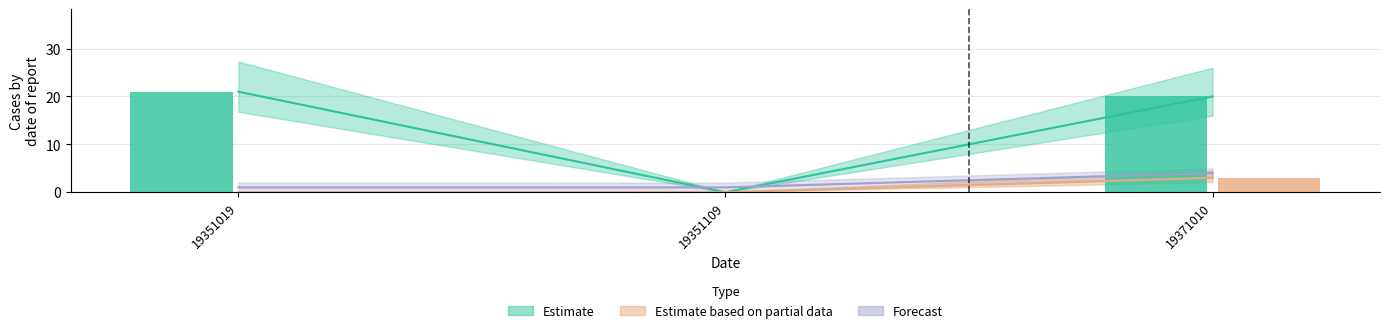

Is the value of lower at 19351019 greater than the value of value at 19351109?

Yes